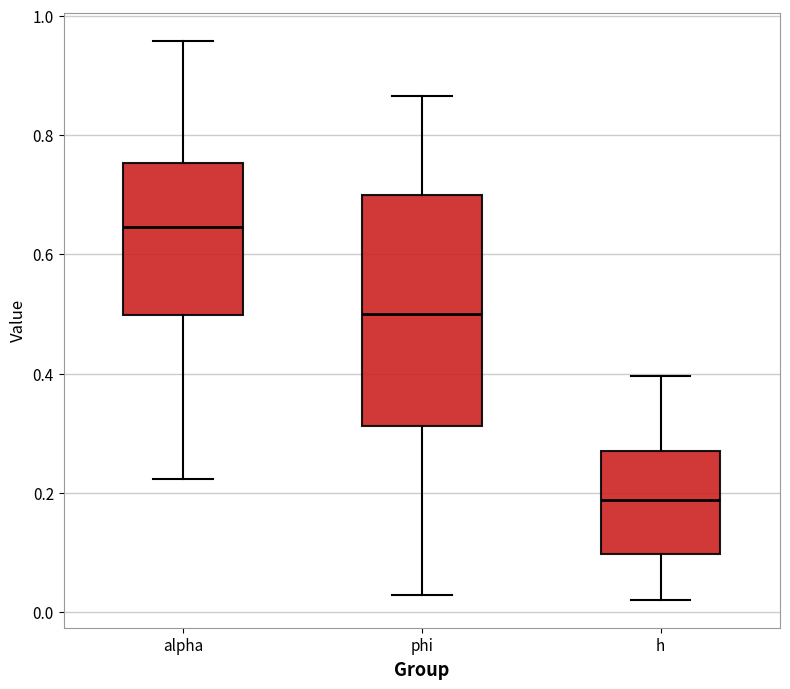

Reading left to right, transcribe this box plot: for each box, give where its median line is, the range the box spans, and where its two whiskers end, as read against the y-axis. The values are not printed on the chart, so give them approximately, as read against the axis.

alpha: median 0.64, box 0.50 to 0.76, whiskers 0.22 to 0.96
phi: median 0.50, box 0.32 to 0.70, whiskers 0.02 to 0.86
h: median 0.18, box 0.10 to 0.28, whiskers 0.02 to 0.40